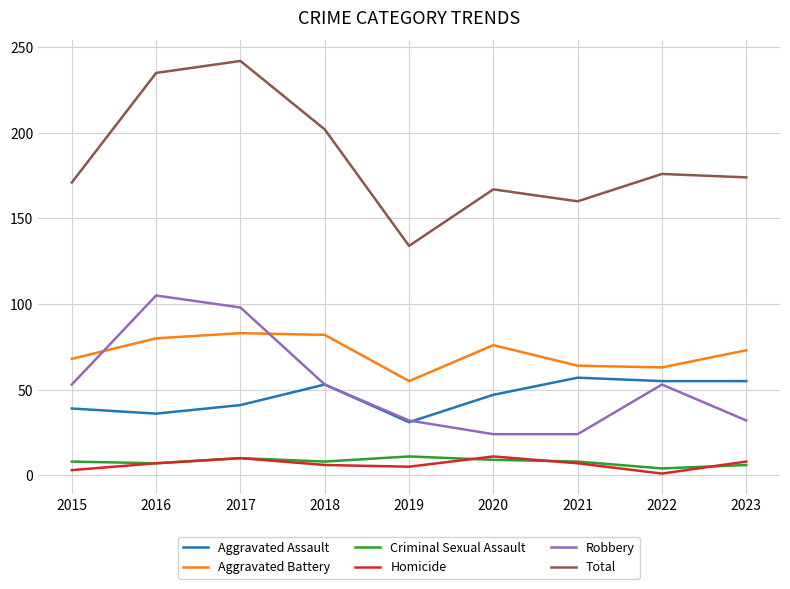

What is the difference between the highest and lowest values at 2017?

232